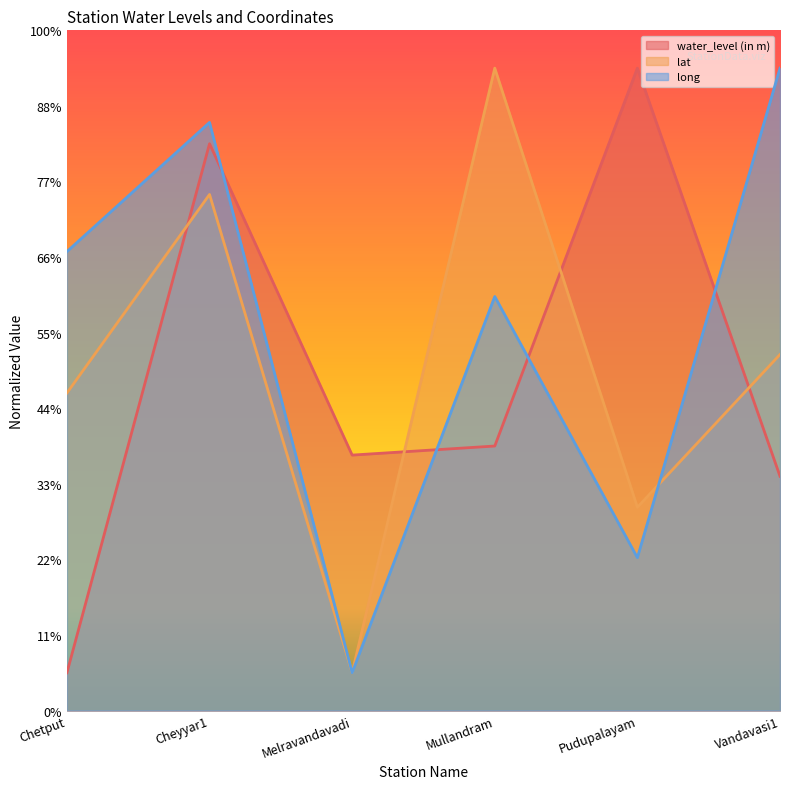

What position from the right is Vandavasi1?

1